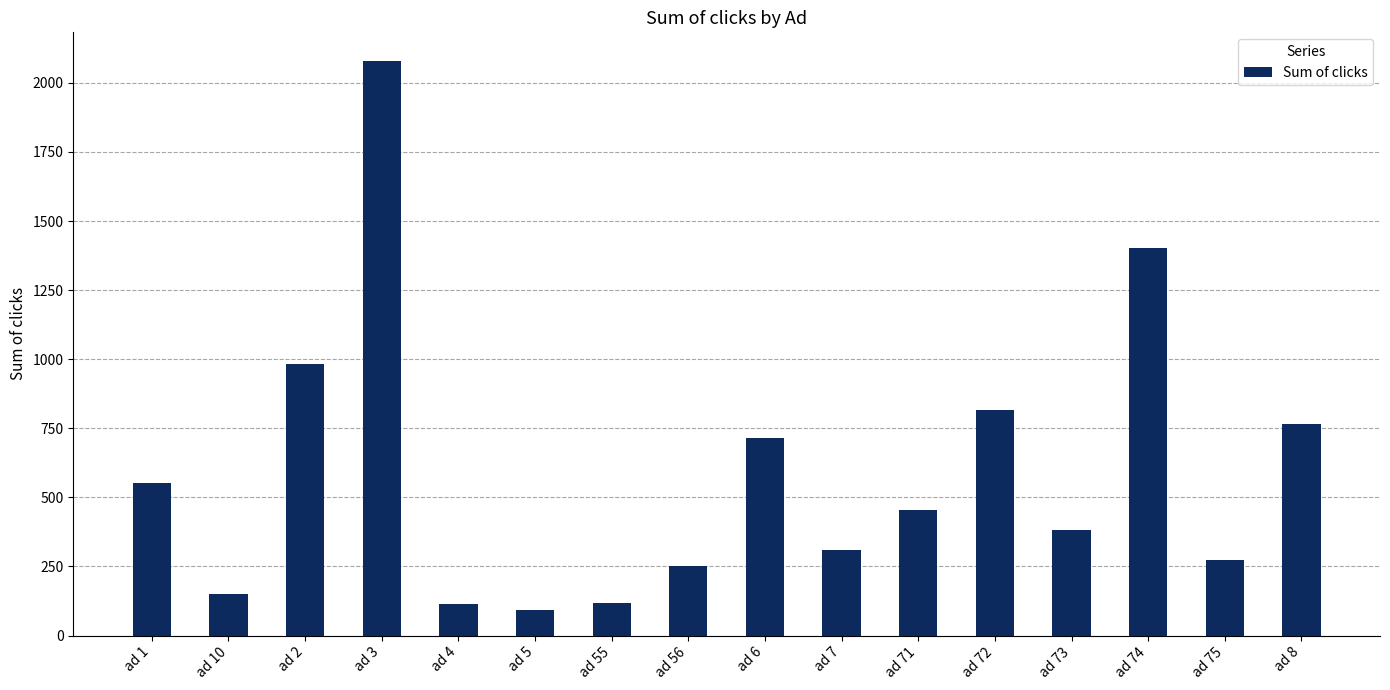

What is the difference between the second highest and second lowest values?

1288